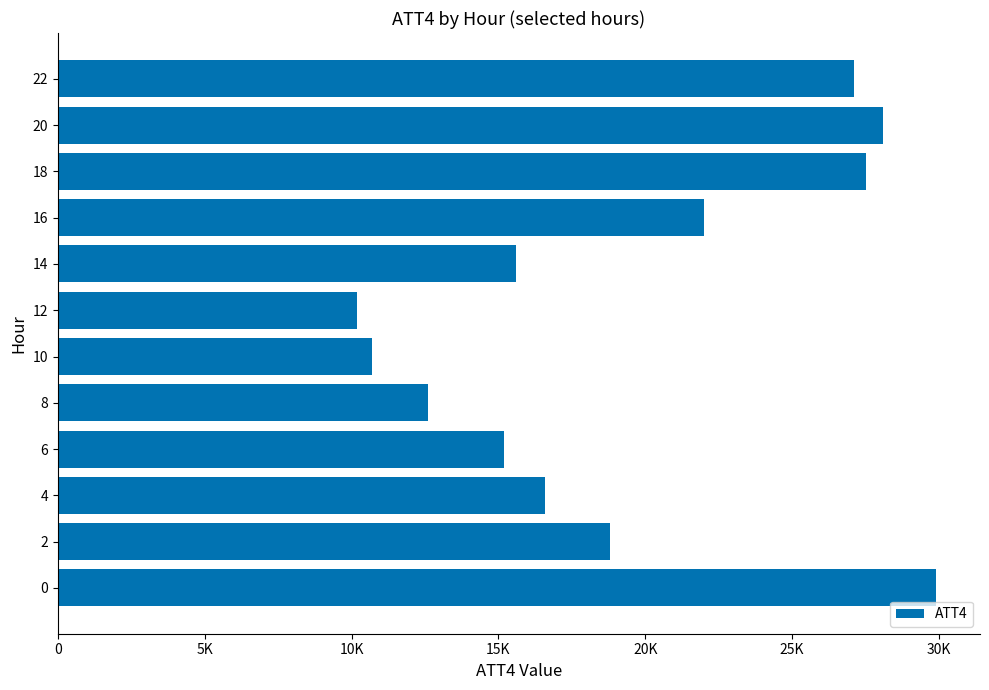

Are the bars horizontal?

Yes